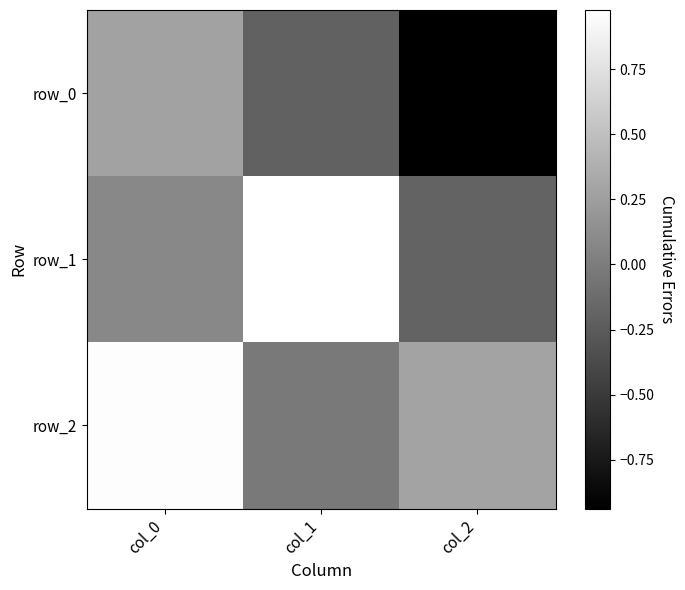

List the labels in order of row_0 value, smallest first.

col_2, col_1, col_0